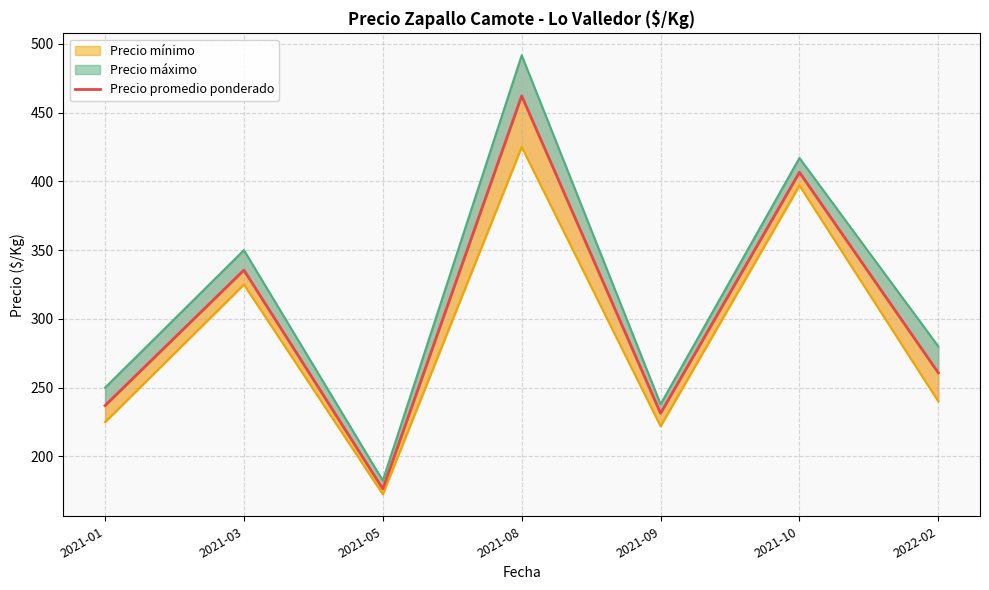

The value at 2021-05 is 176.5. True or false?

True